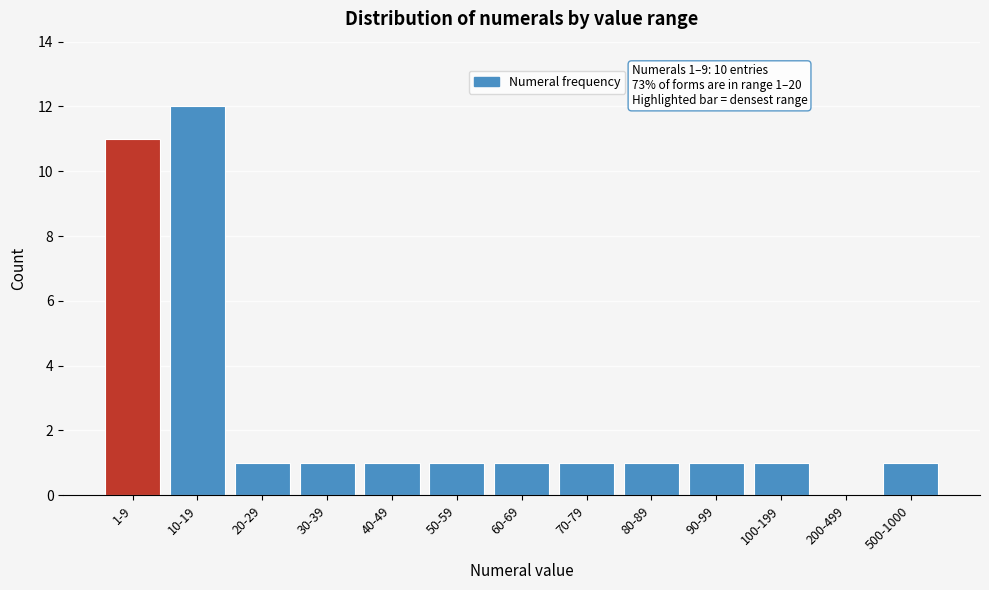

Reading left to right, list all the values displayed in this chart.

1-9=11	10-19=12	20-29=1	30-39=1	40-49=1	50-59=1	60-69=1	70-79=1	80-89=1	90-99=1	100-199=1	200-499=0	500-1000=1